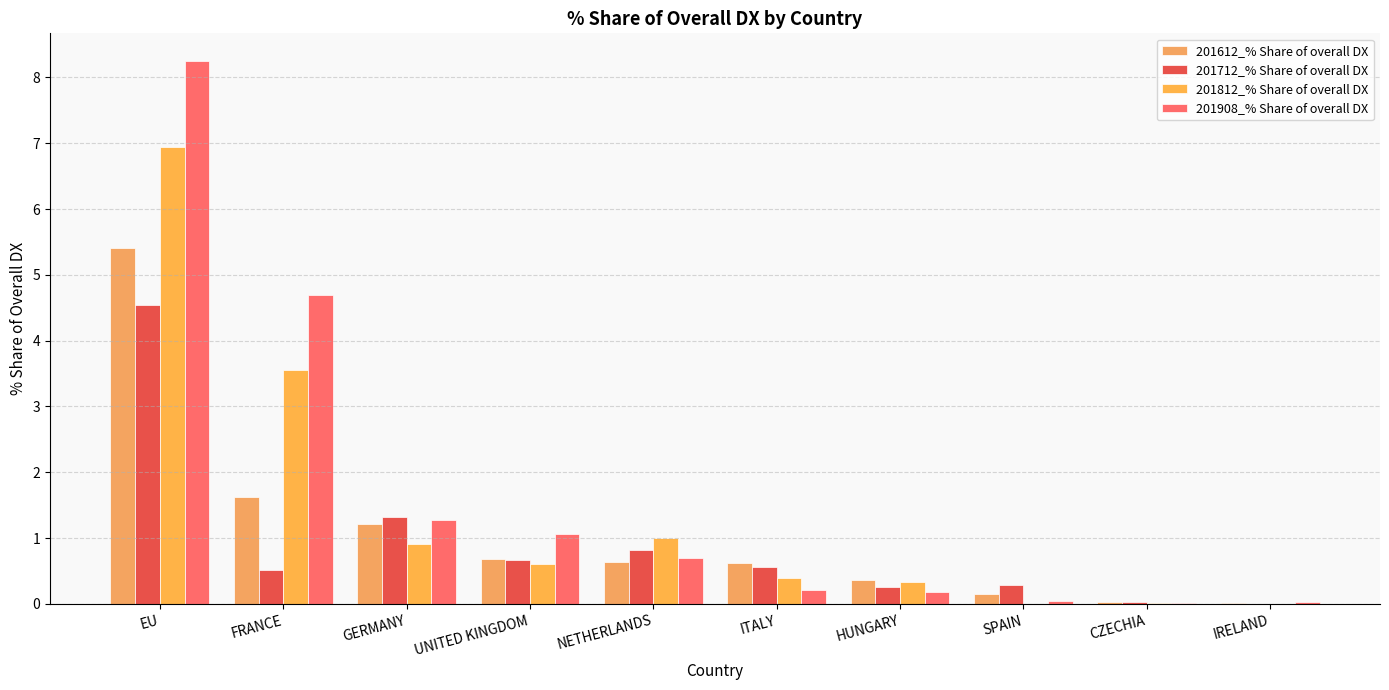

The 201908_% Share of overall DX series shows 1.1 at NETHERLANDS. True or false?

False